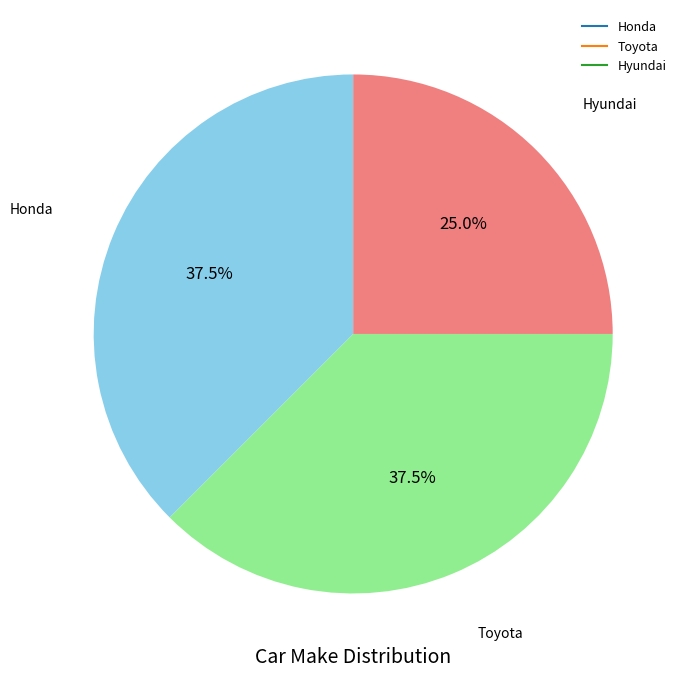

What is the ratio of the value at Honda to the value at Toyota?

1.0